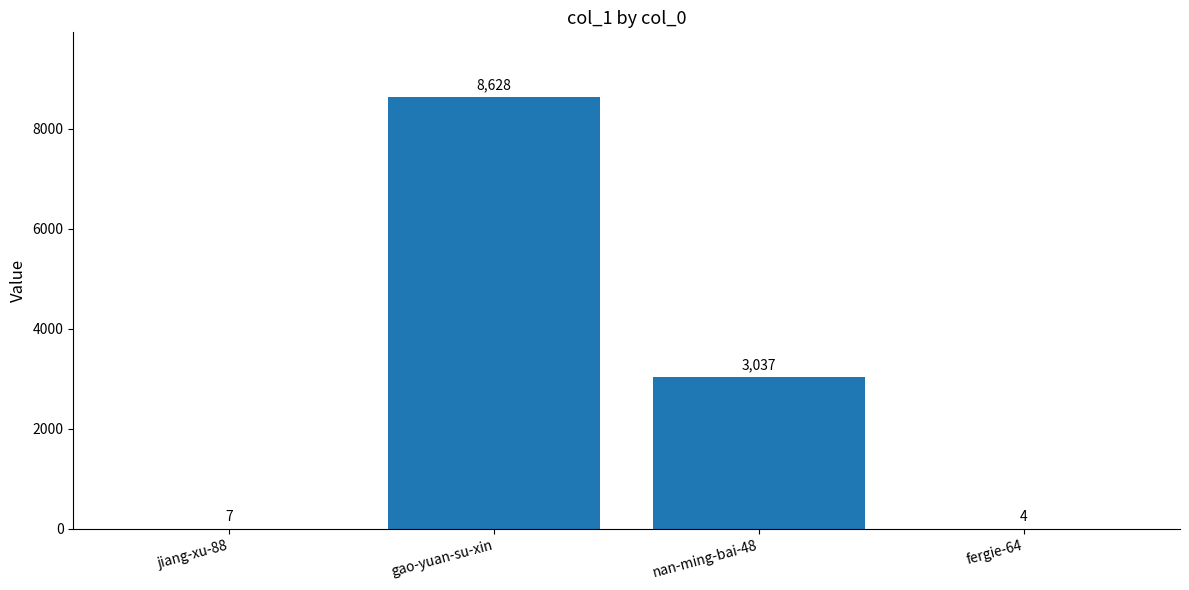

Reading right to left, what are all the values shown in this chart?

4	3037	8628	7